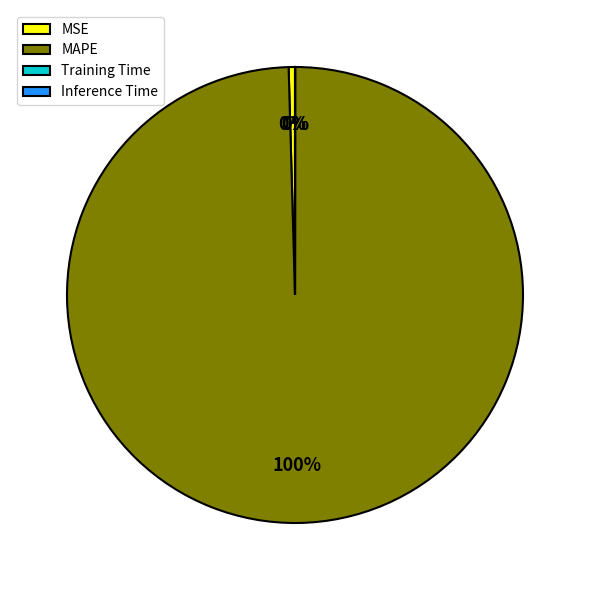

Is there any slice that represents more than half of the pie?

Yes